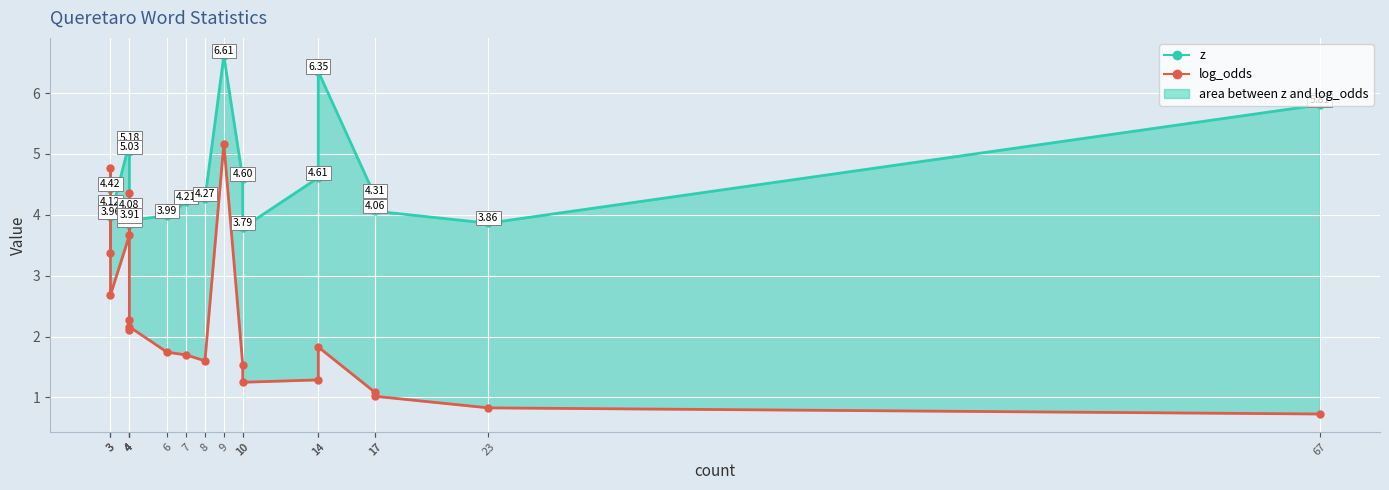

How many data points in log_odds are above 1?

18